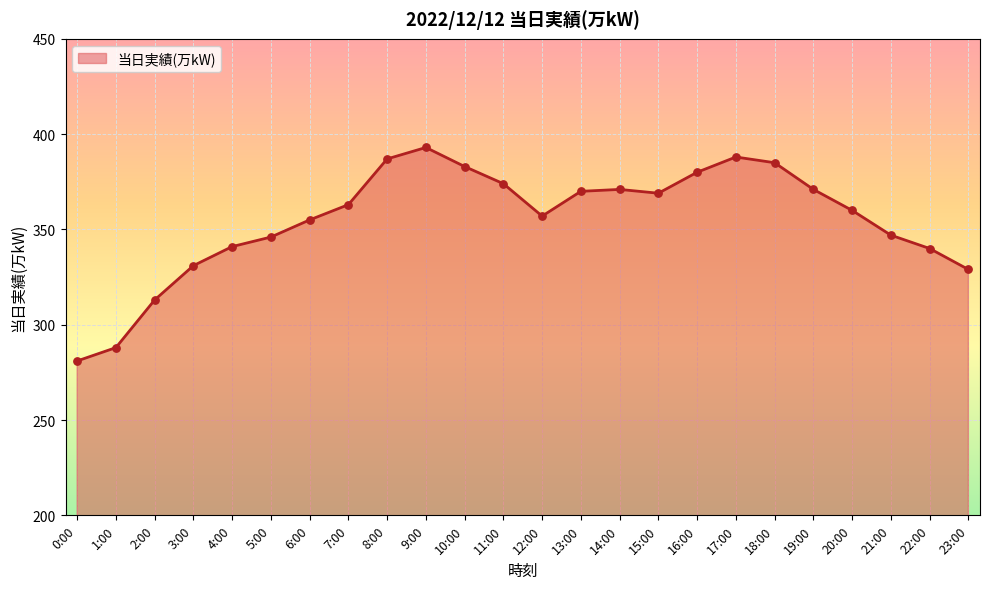

What is the ratio of the value at 0:00 to the value at 21:00?

0.8